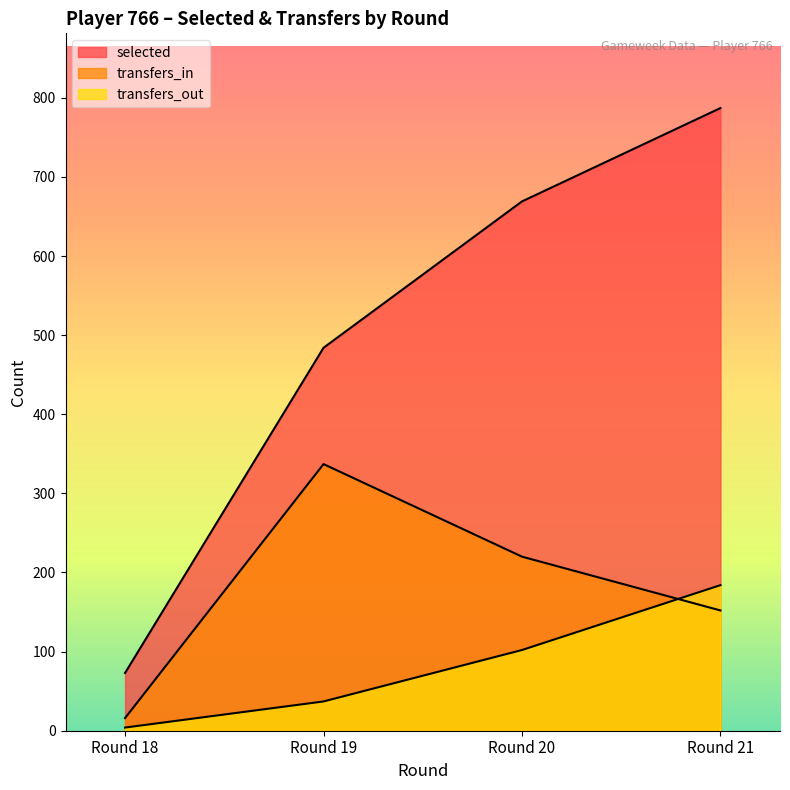

At which category does the chart reach its minimum across all series?

Round 18